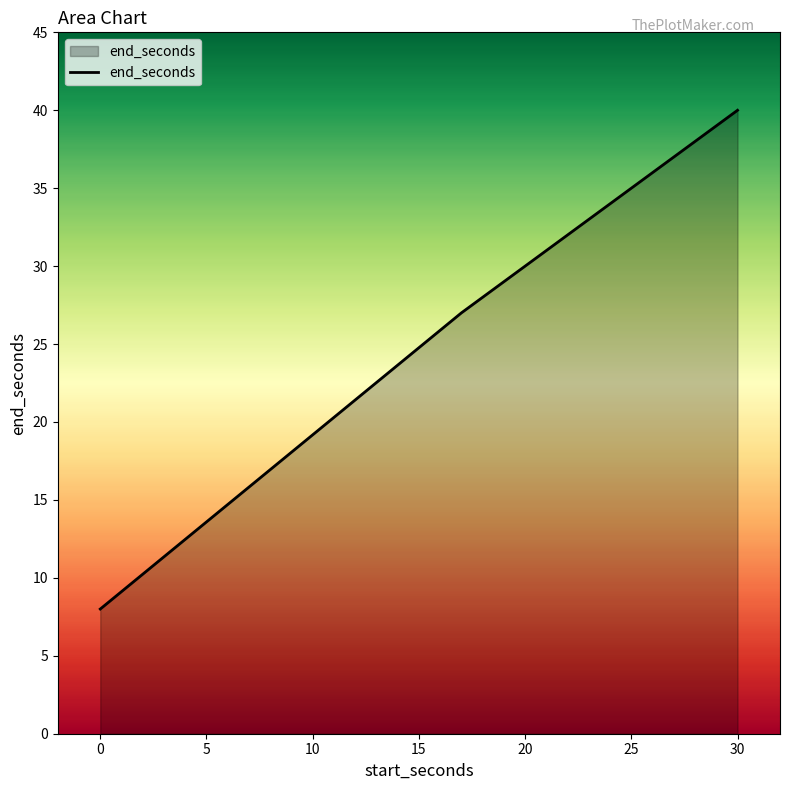

Reading left to right, what are all the values shown in this chart?

8	27	40